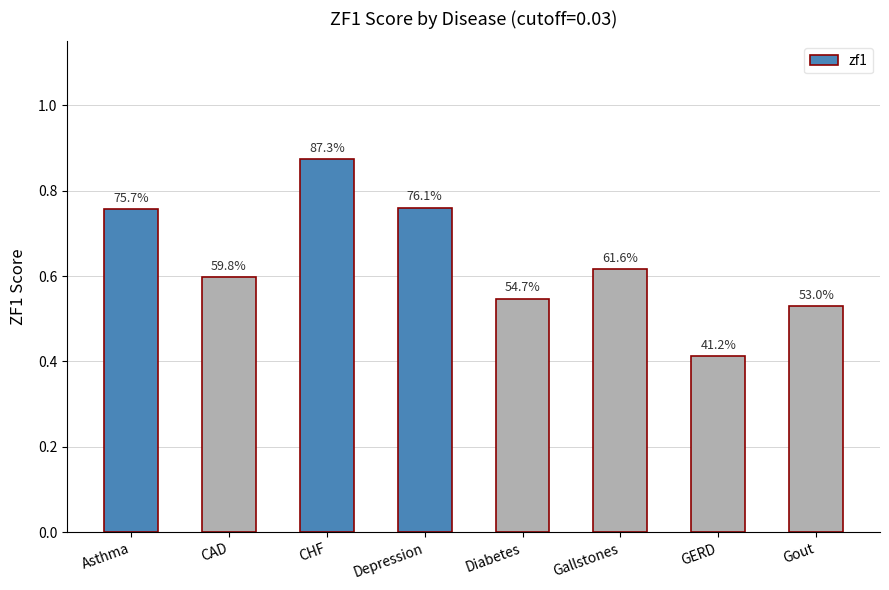

Does the chart contain any negative values?

No